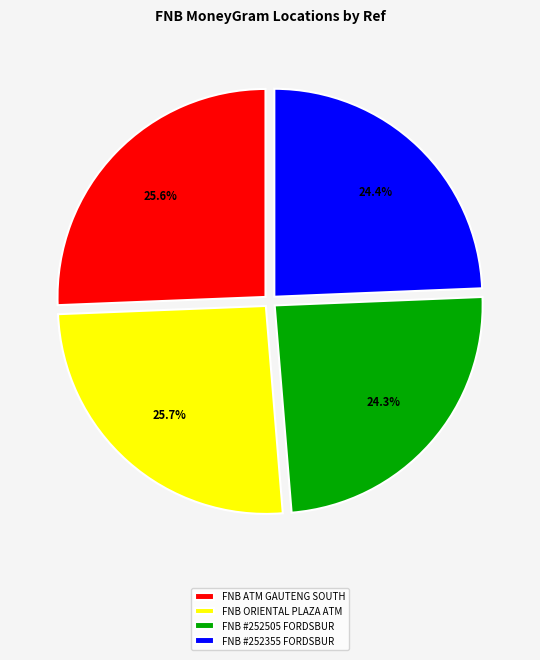

Combined, what portion of the pie is FNB ATM GAUTENG SOUTH and FNB ORIENTAL PLAZA ATM?

51.3%